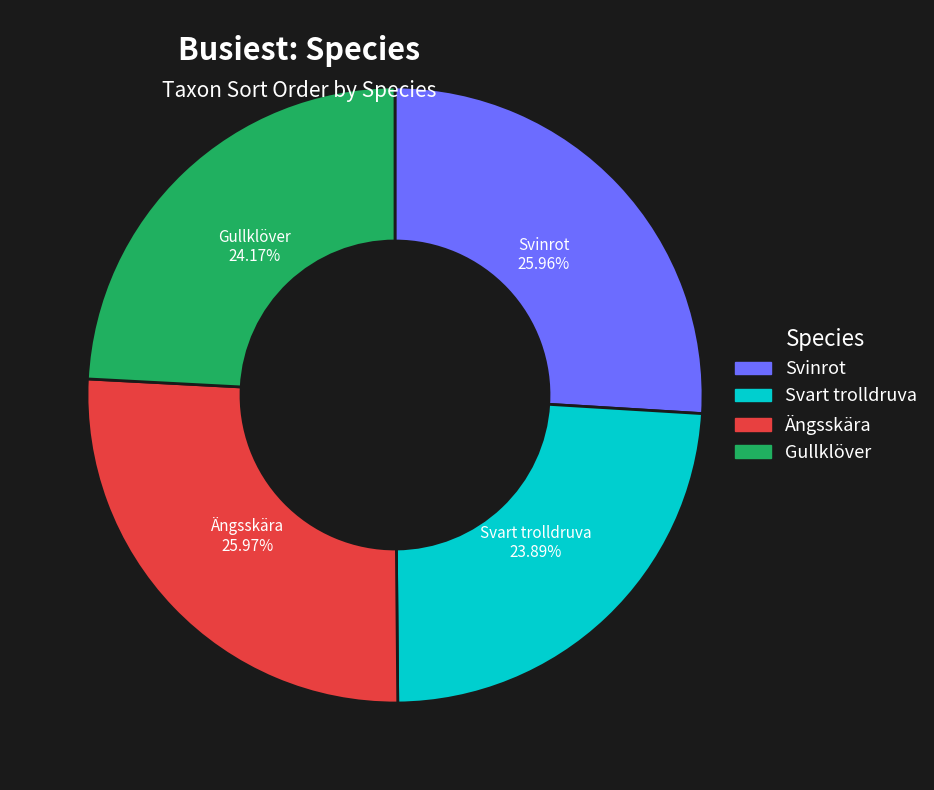

How many slices are in this pie chart?

4